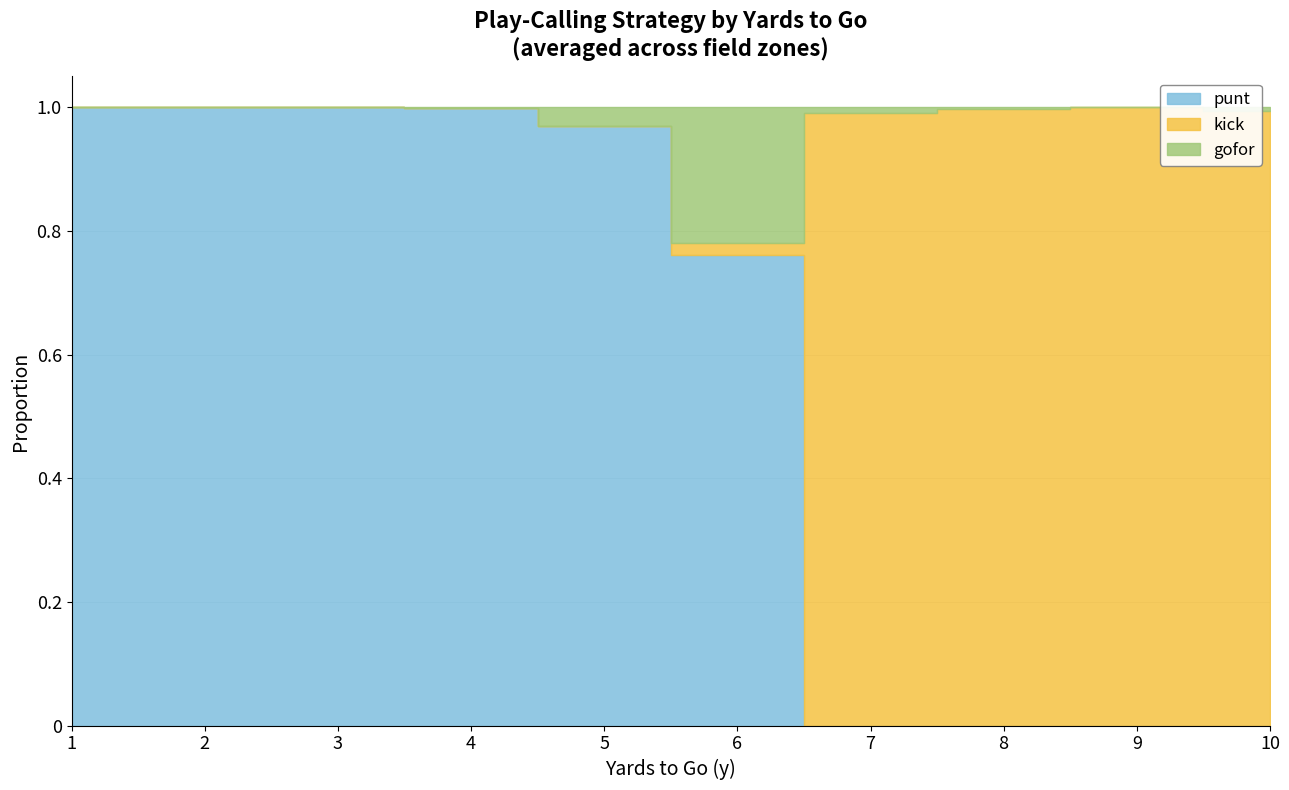

List the series in order of their overall mean, lowest first.

gofor, kick, punt